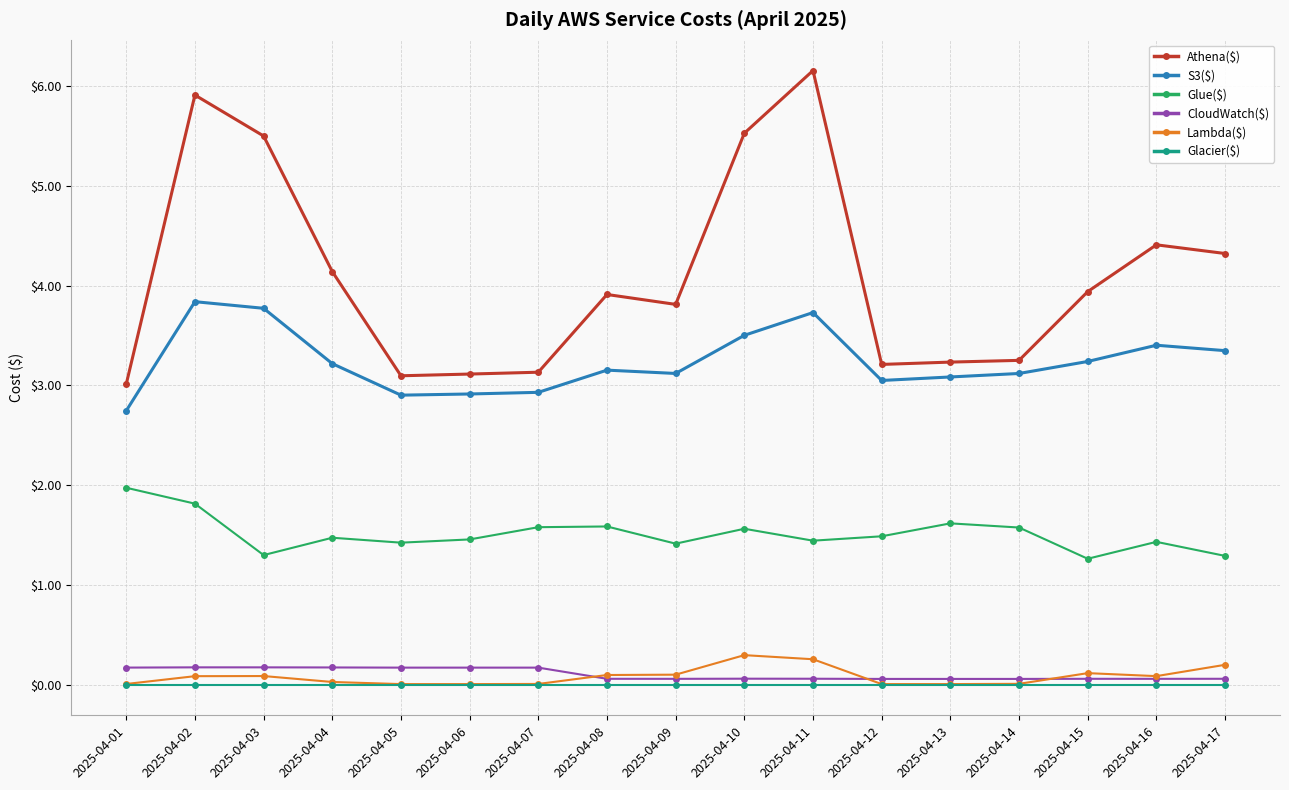

How many lines are shown in the chart?

6